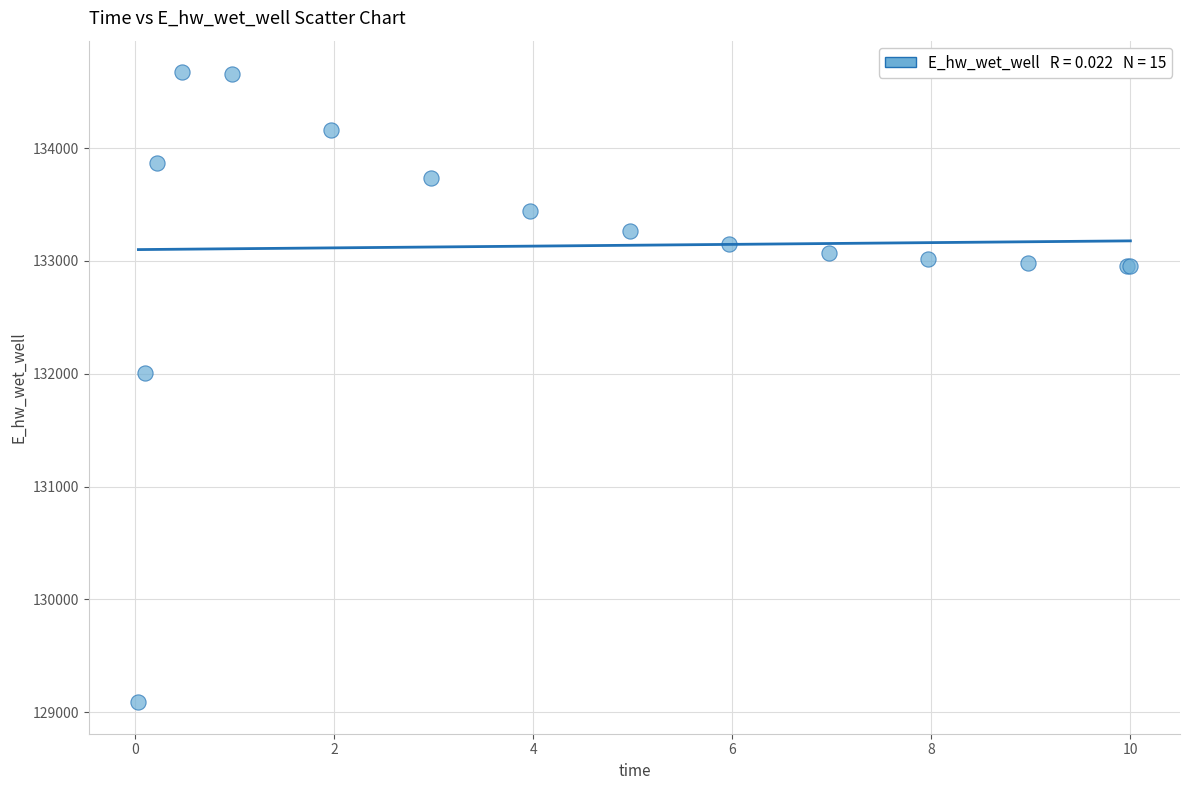

What Y value in the scatter plot is closest to 131880?

132002.2